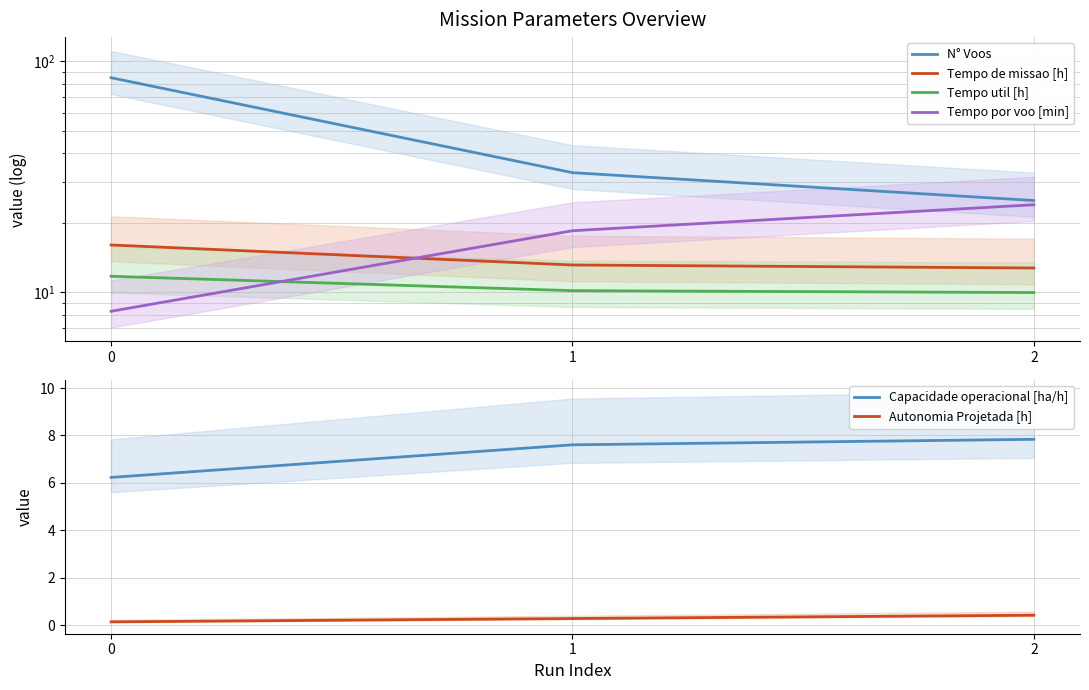

Which series has the largest total across all categories?

N° Voos